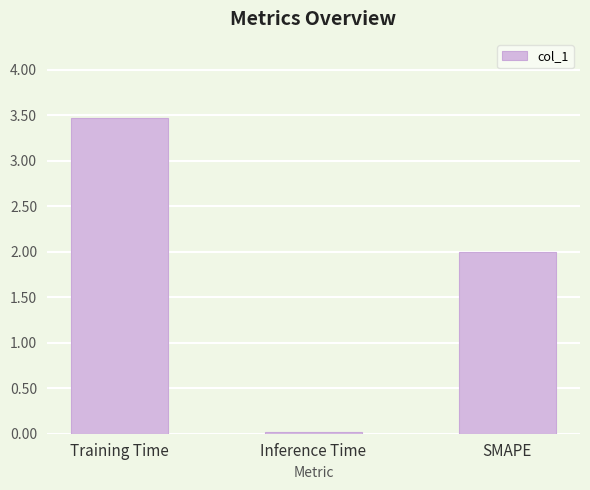

Which category has the lowest value across all series?

Inference Time